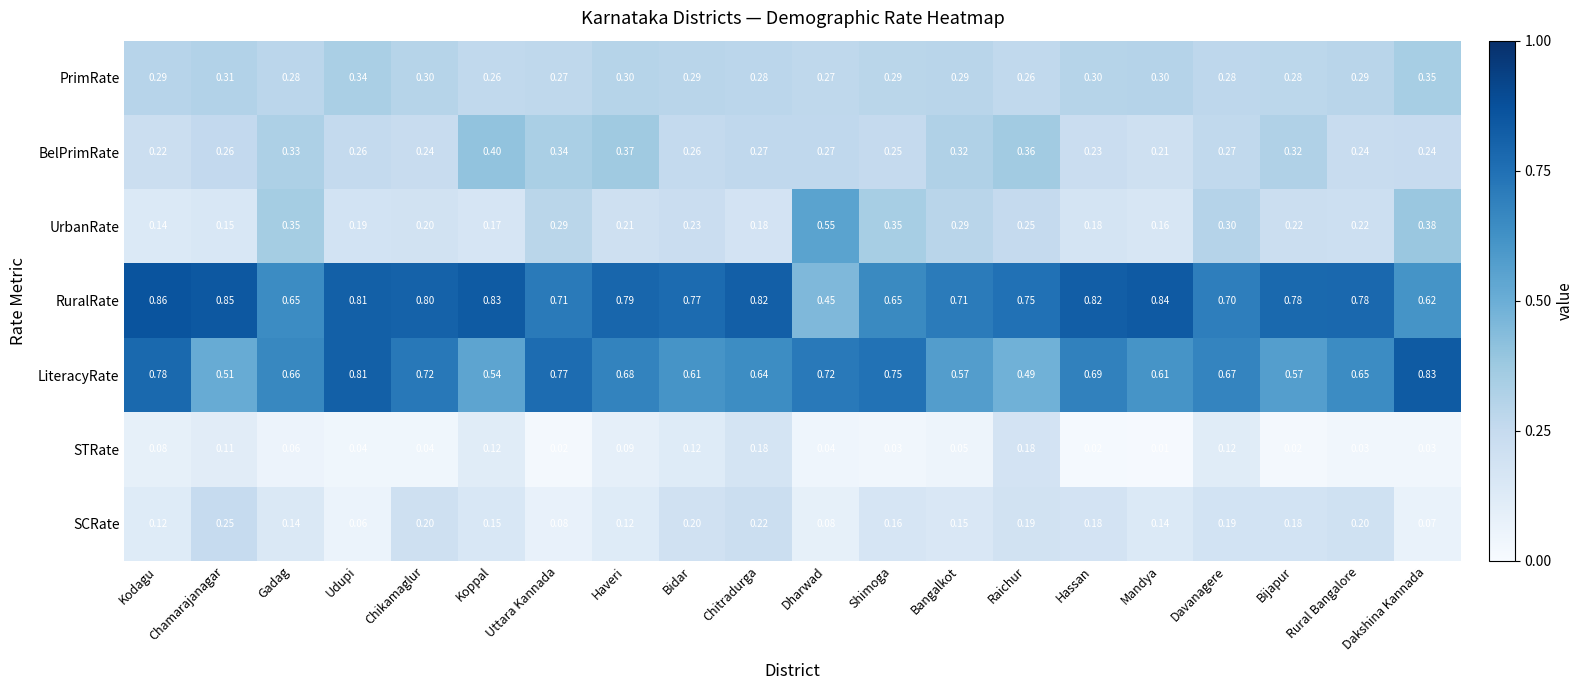

Which series has the largest total across all categories?

RuralRate